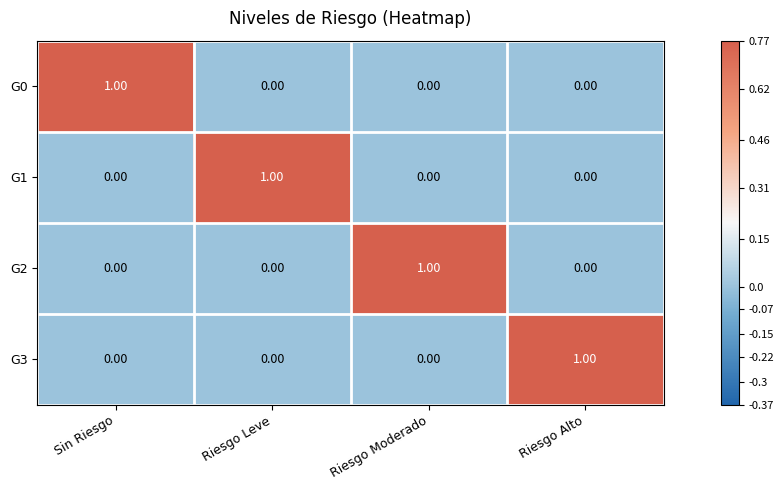

Which category has the highest value in the G1 series?

Riesgo Leve